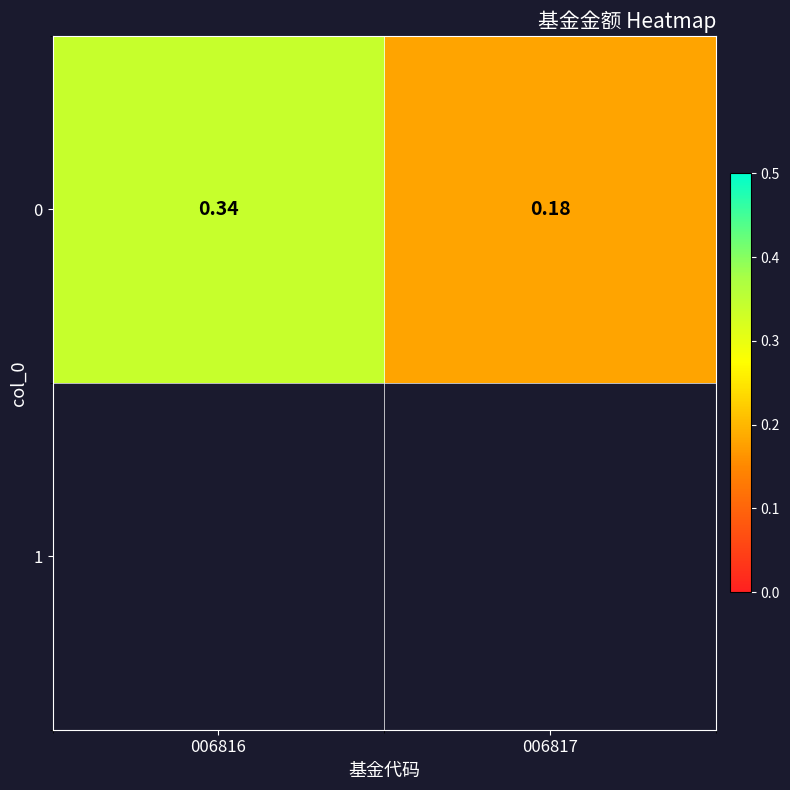

Count the values in the range 0 to 1.

2